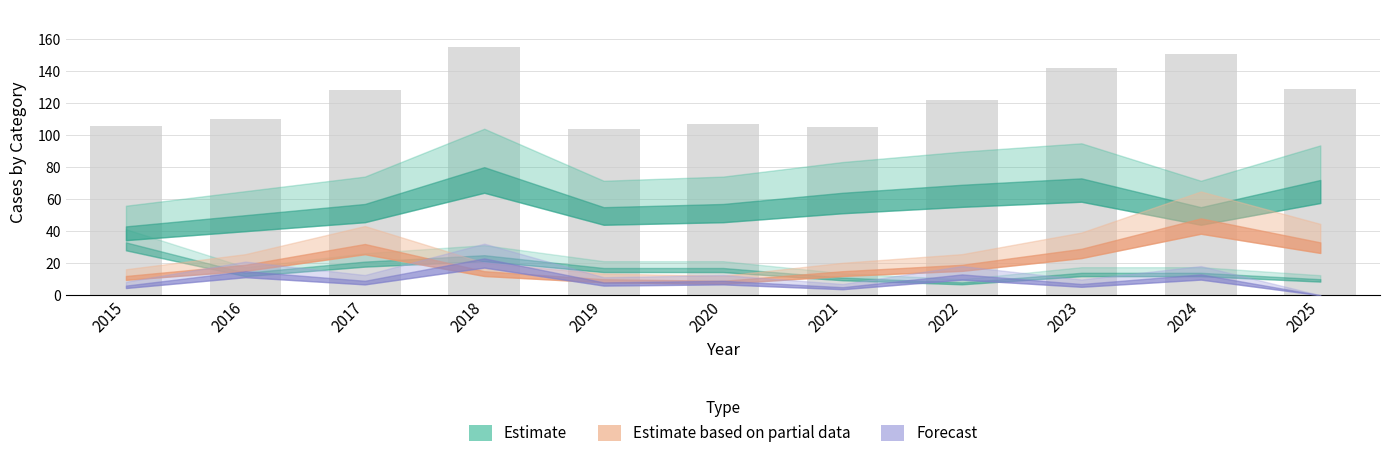

What value does the data have at 2025?

129